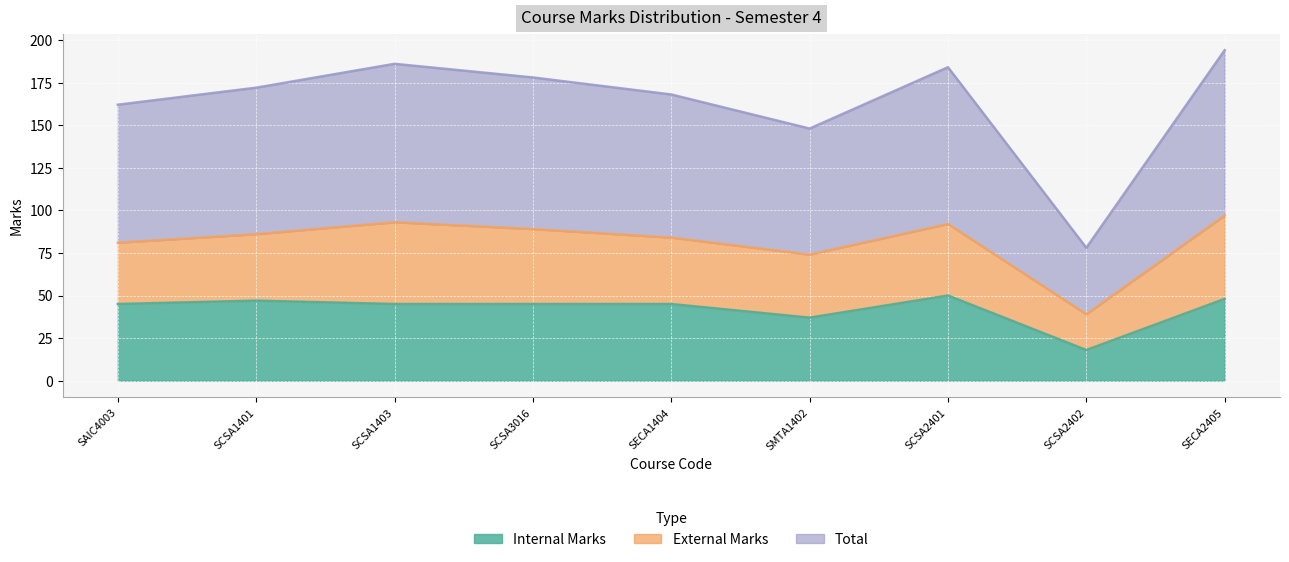

What is the difference between the maximum and minimum values in the Total series?

58